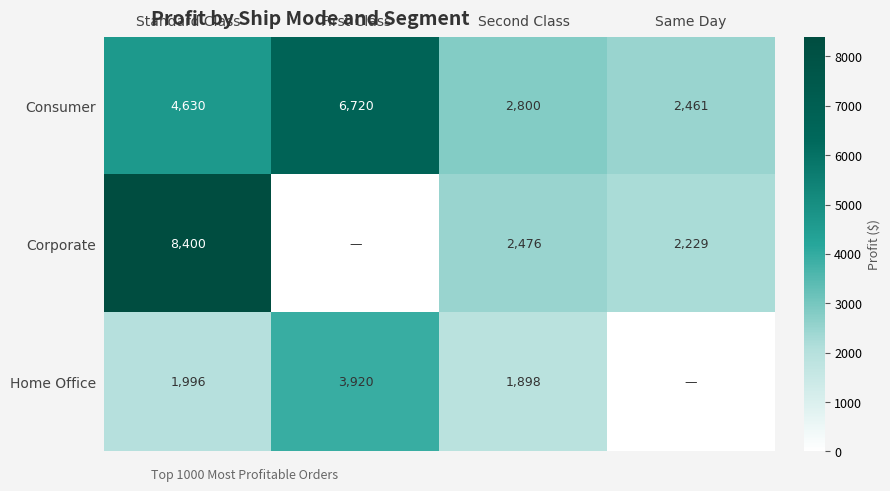

At which label is Consumer closest to 4590?

Standard Class